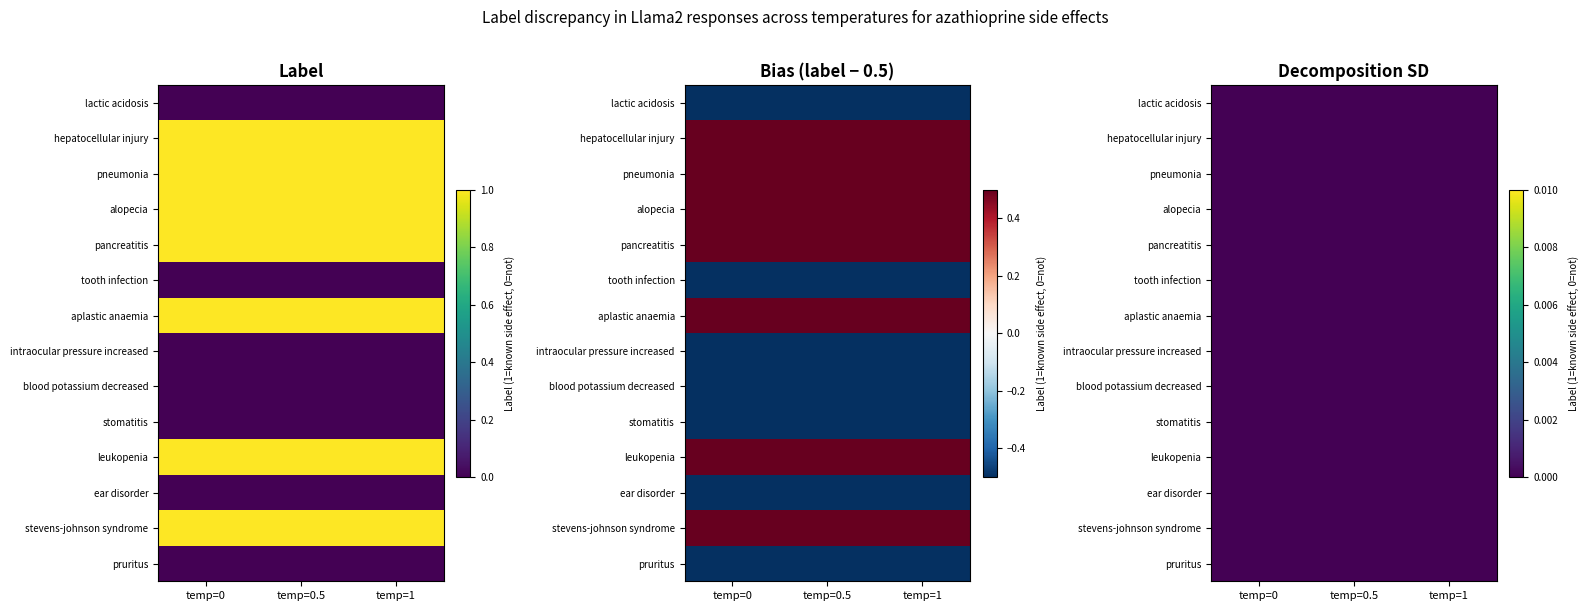

What is the average value of the pneumonia series?

1